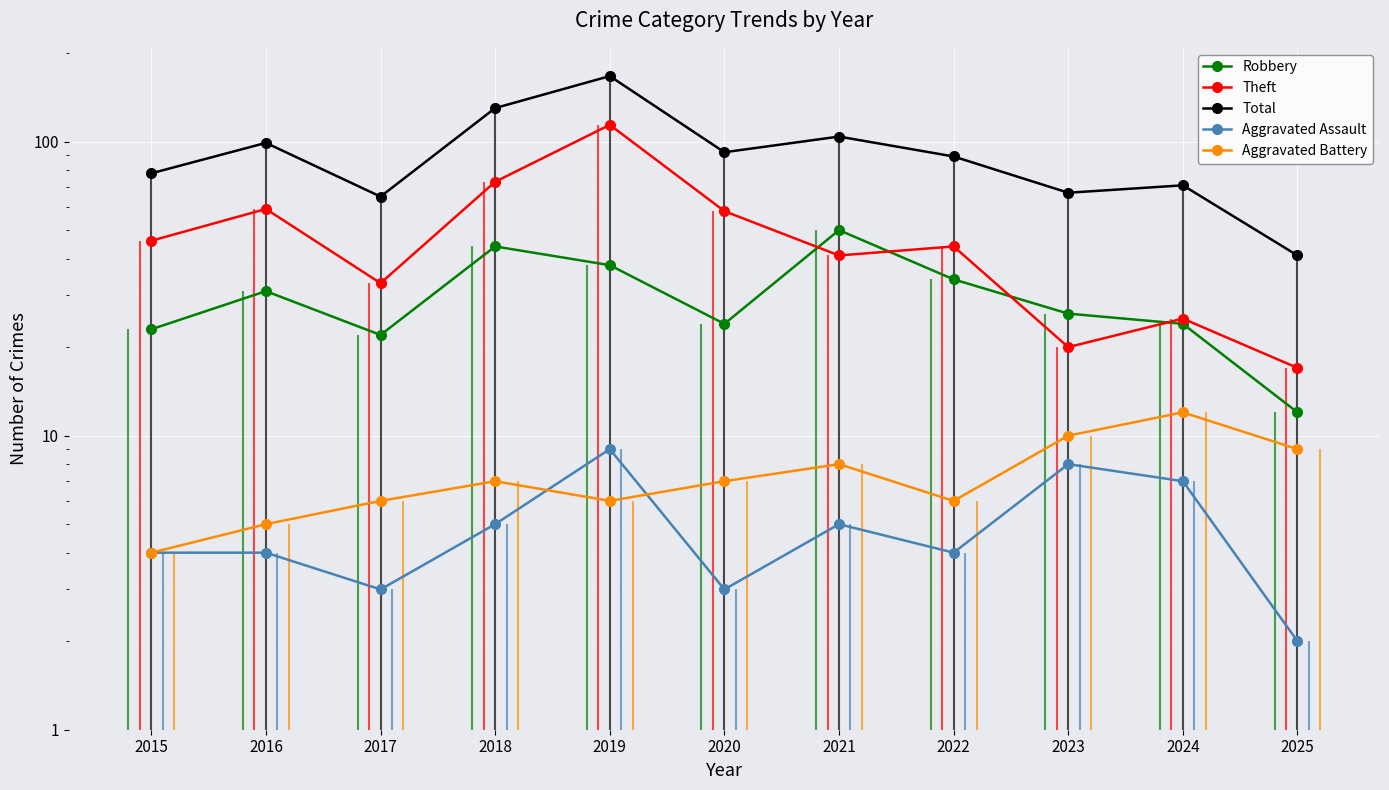

Which has a higher value, 2024 or 2016?

2016